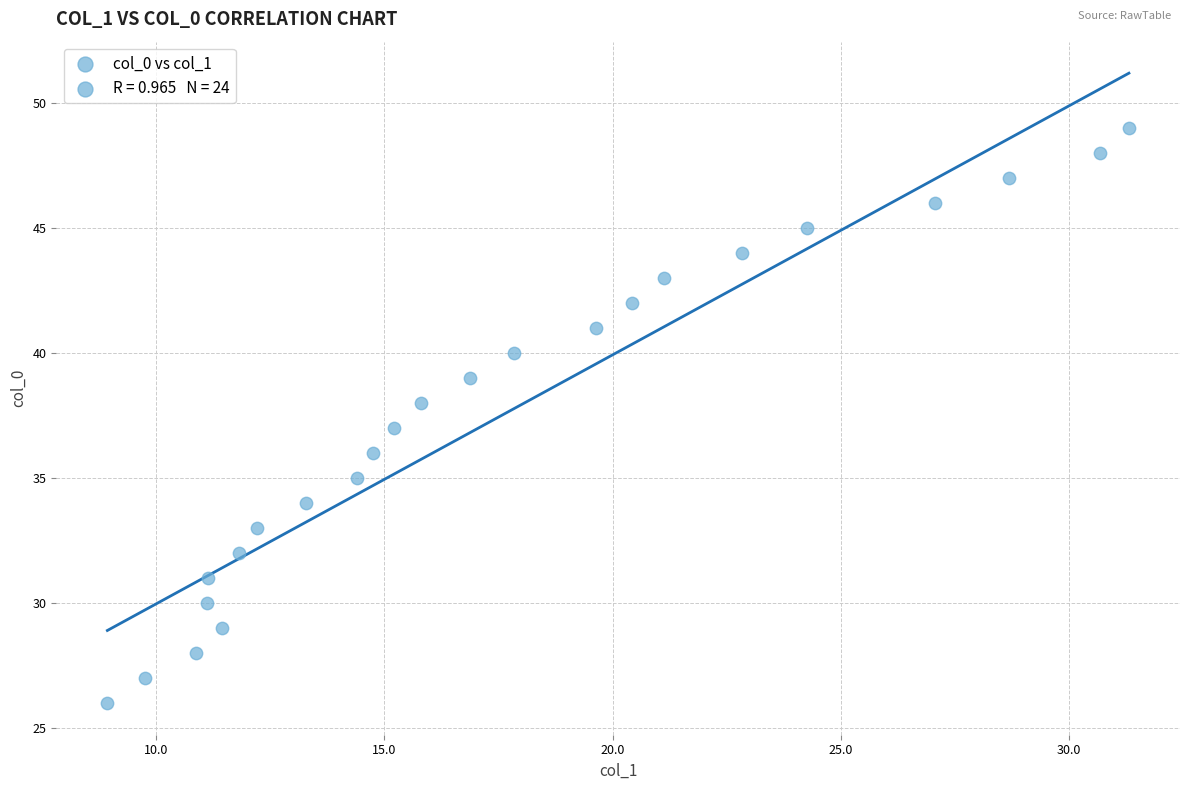

What is the range of Y values (max minus min)?

23